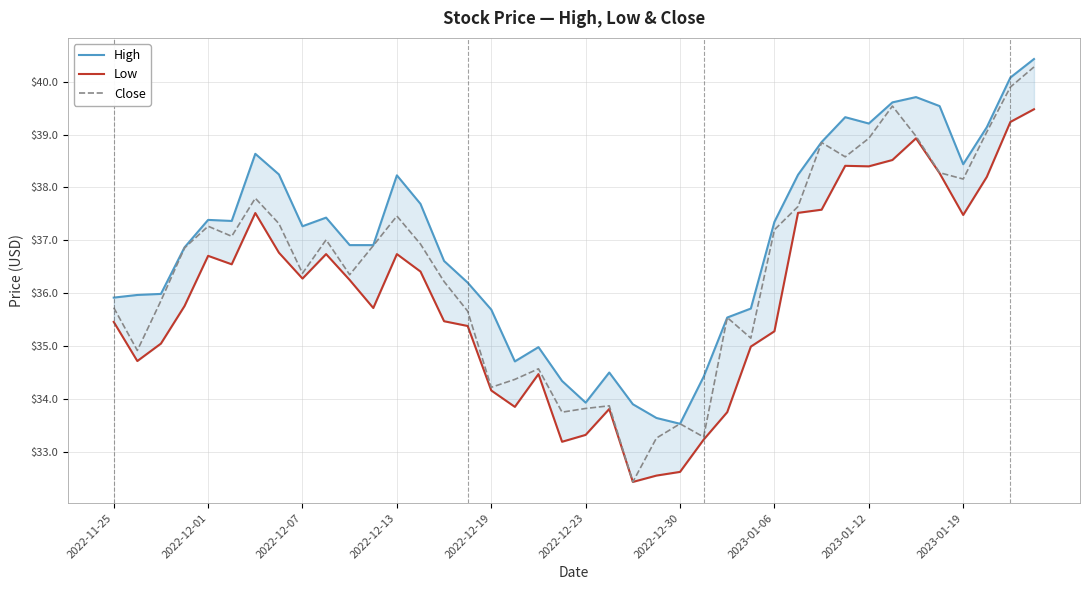

What is the lowest value of the Close series?

32.4